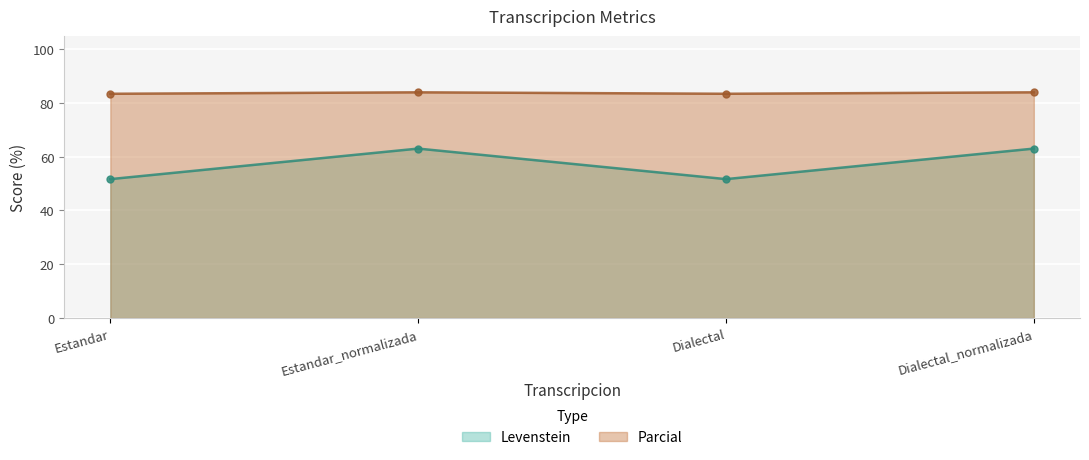

Which series has the largest total across all categories?

Parcial